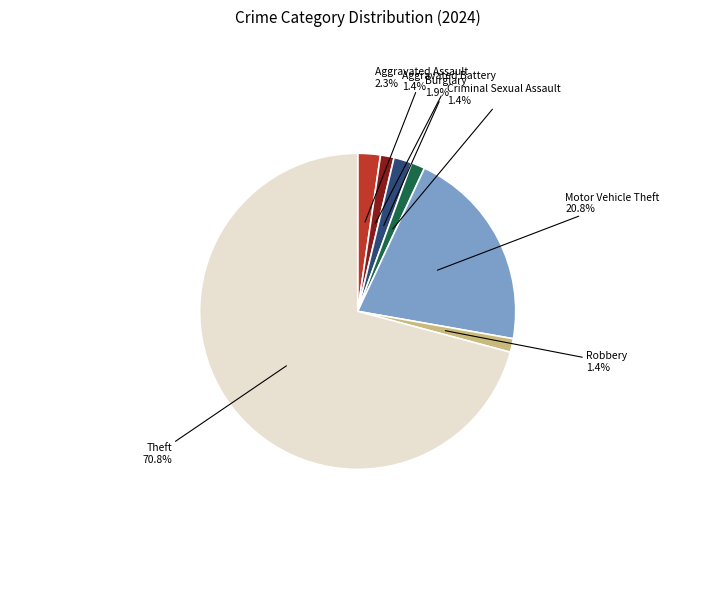

Does any single category account for the majority?

Yes